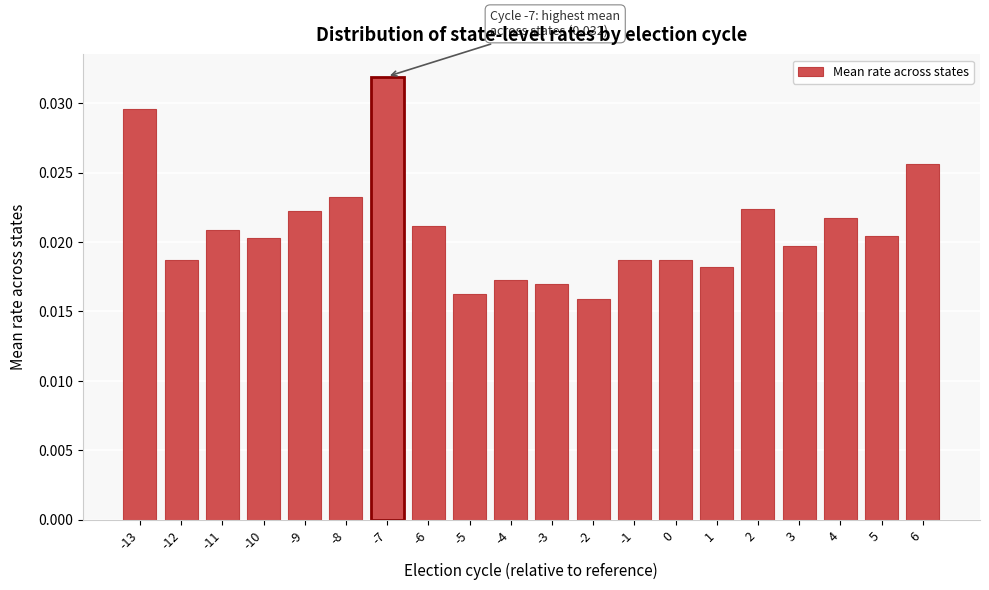

Count the values in the range 0 to 1.

20